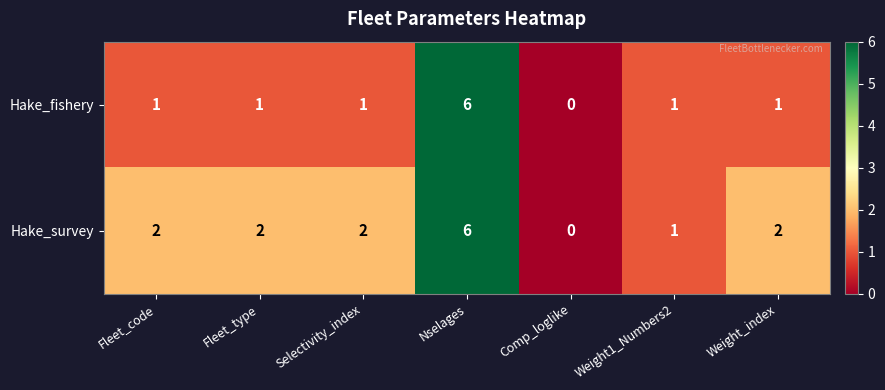

Which series has the largest total across all categories?

Hake_survey